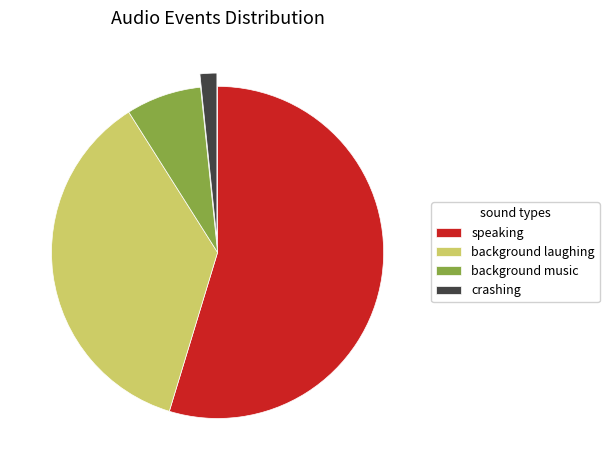

What is the ratio of the value at background laughing to the value at crashing?

22.2